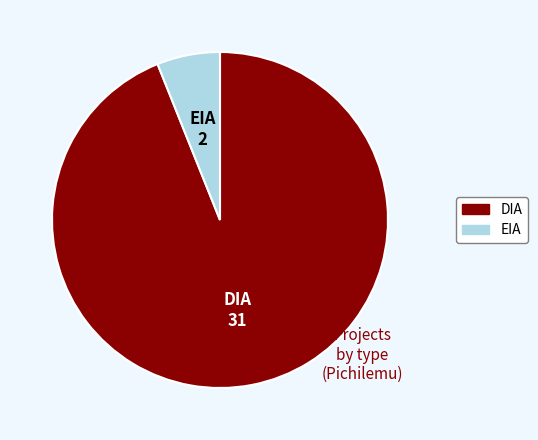

What is the largest slice in the pie chart?

DIA